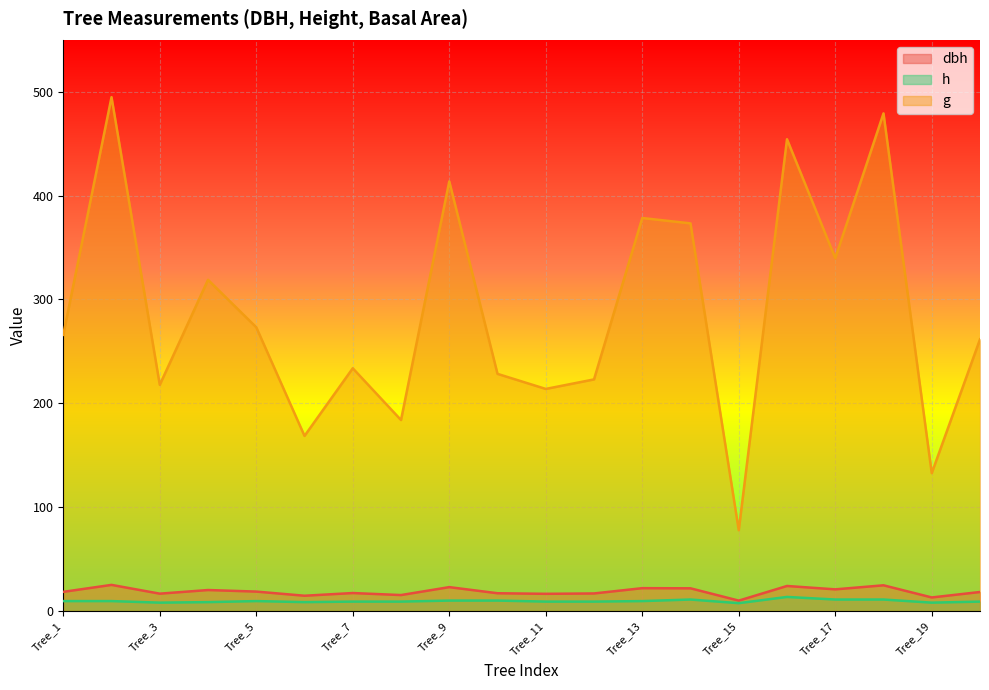

What are all the series names shown in the legend?

dbh, h, g